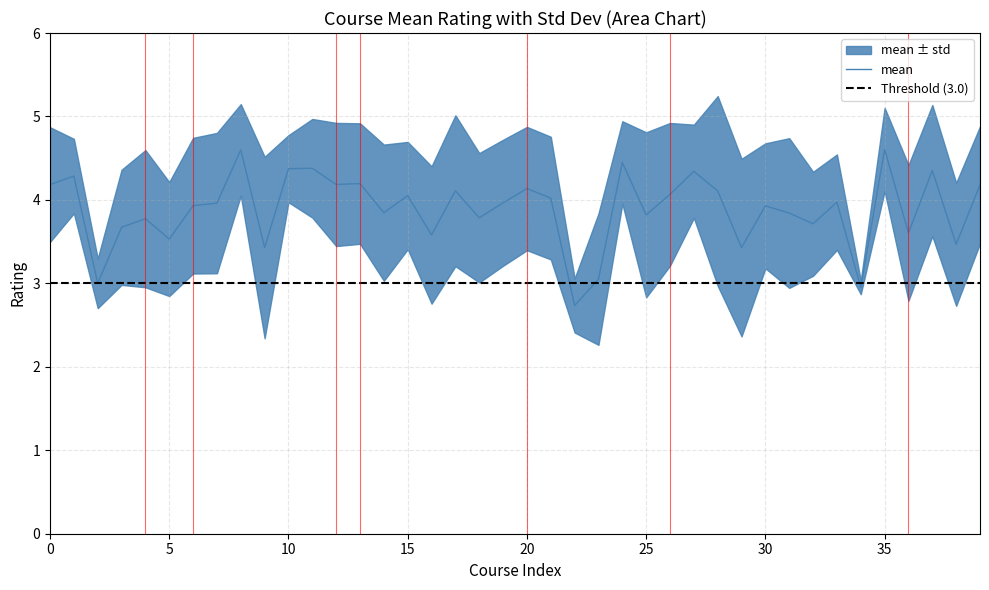

True or false: mean has a value of 2.0 at 35.

False